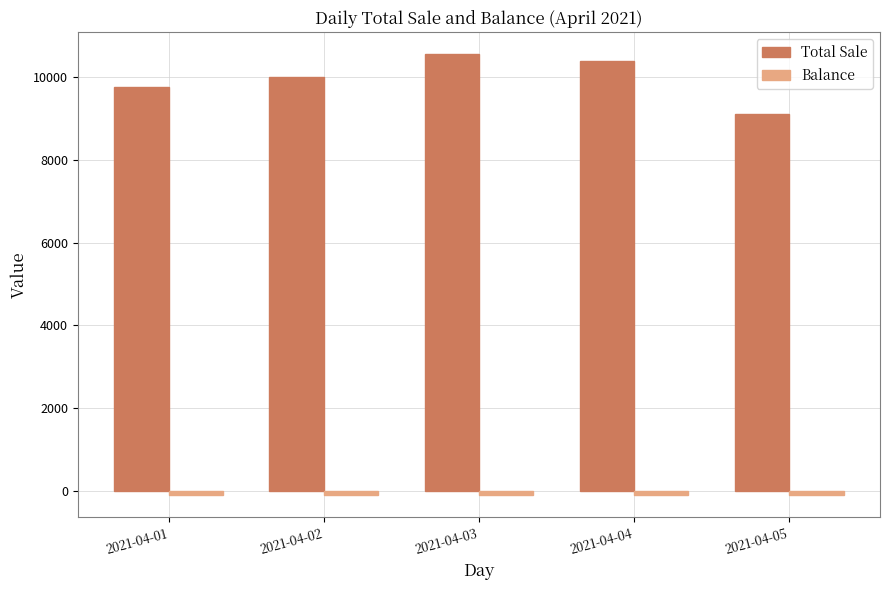

List the labels in order of Total Sale value, largest first.

2021-04-03, 2021-04-04, 2021-04-02, 2021-04-01, 2021-04-05